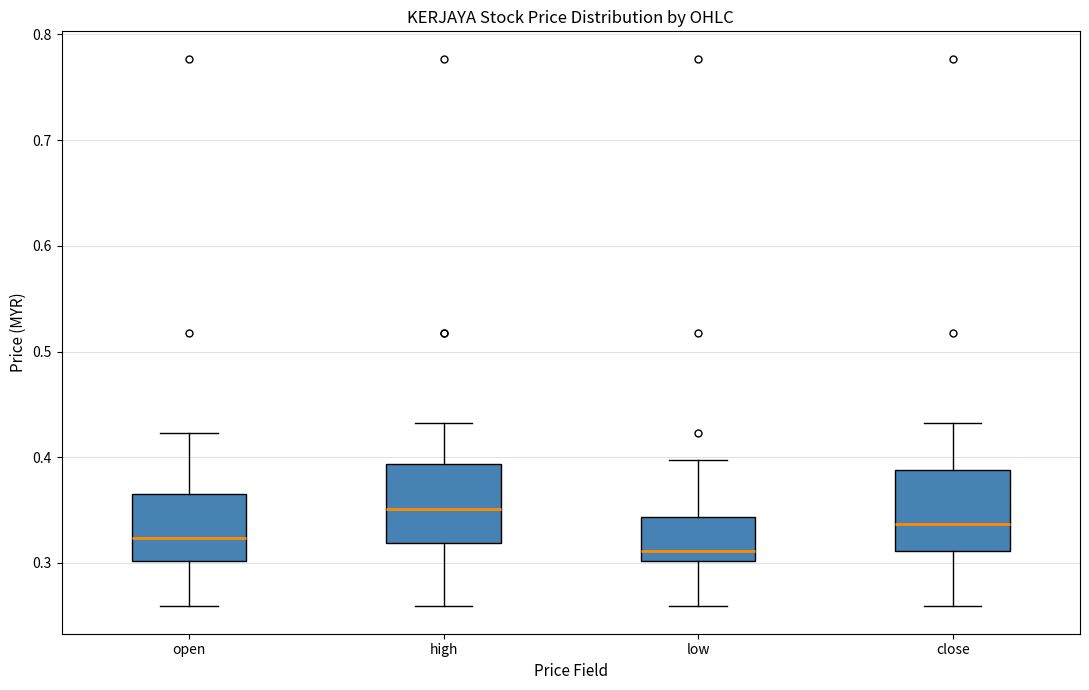

Where does the lower whisker of the box for close end on the y-axis? The values are not printed on the chart, so give them approximately, as read against the axis.

0.26